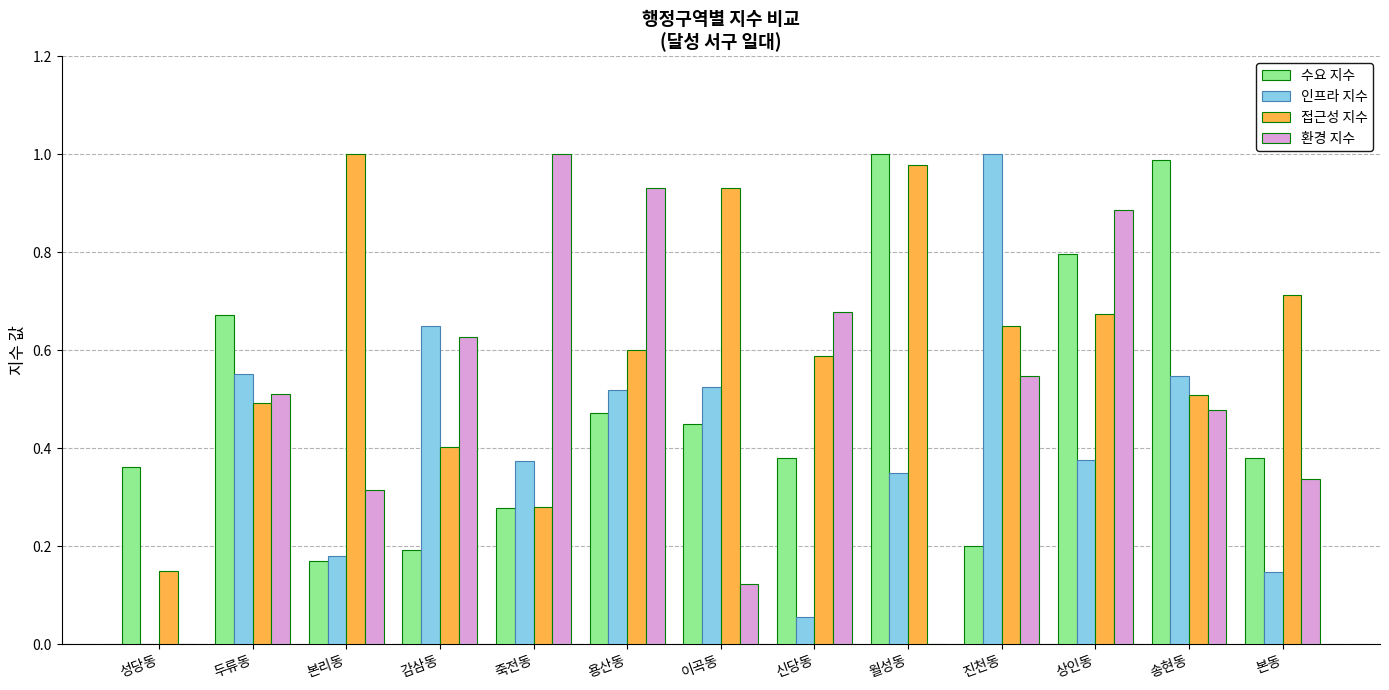

The 인프라 지수 series shows 0.7 at 이곡동. True or false?

False